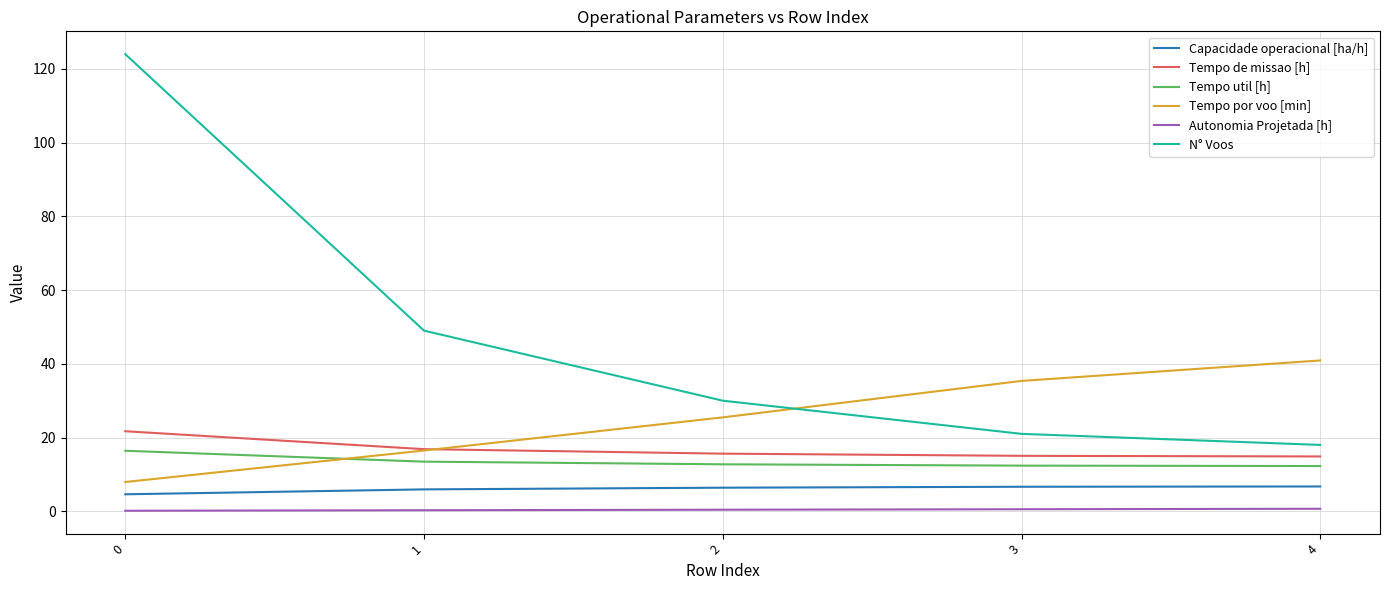

What are all the series names shown in the legend?

Capacidade operacional [ha/h], Tempo de missao [h], Tempo util [h], Tempo por voo [min], Autonomia Projetada [h], N° Voos